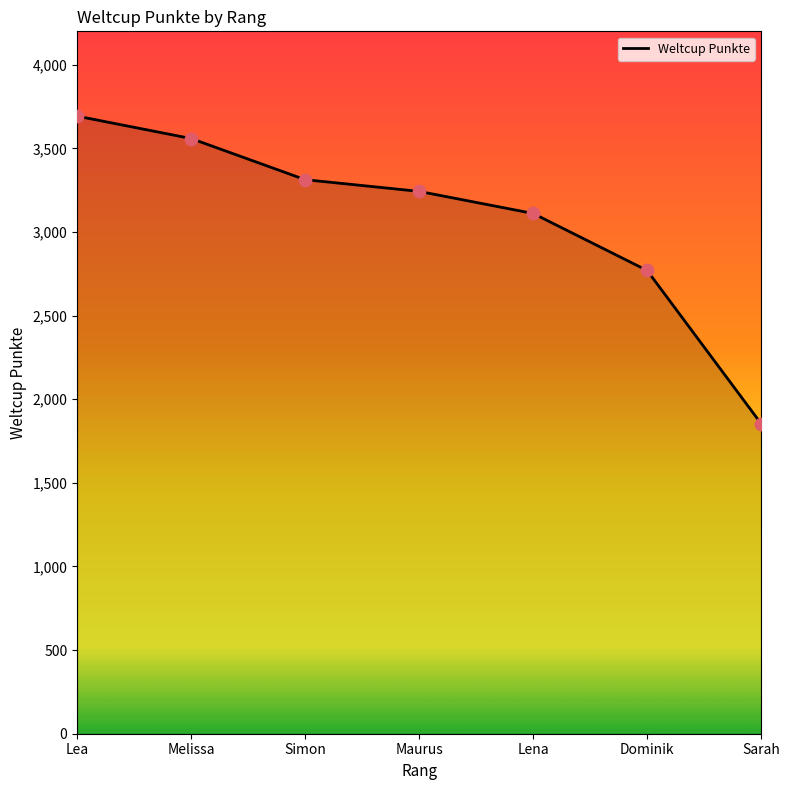

What is the ratio of the value at Maurus to the value at Sarah?

1.7